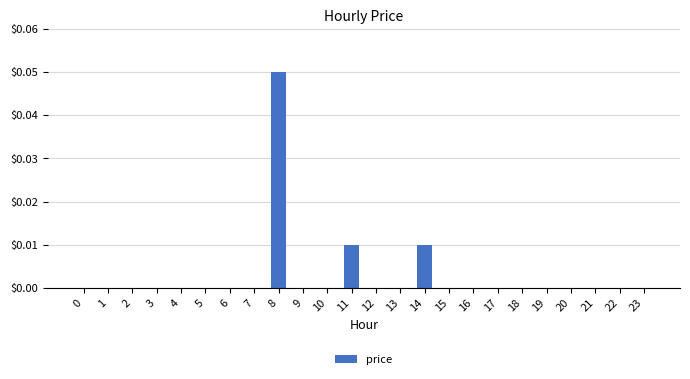

Which category has the highest value across all series?

8